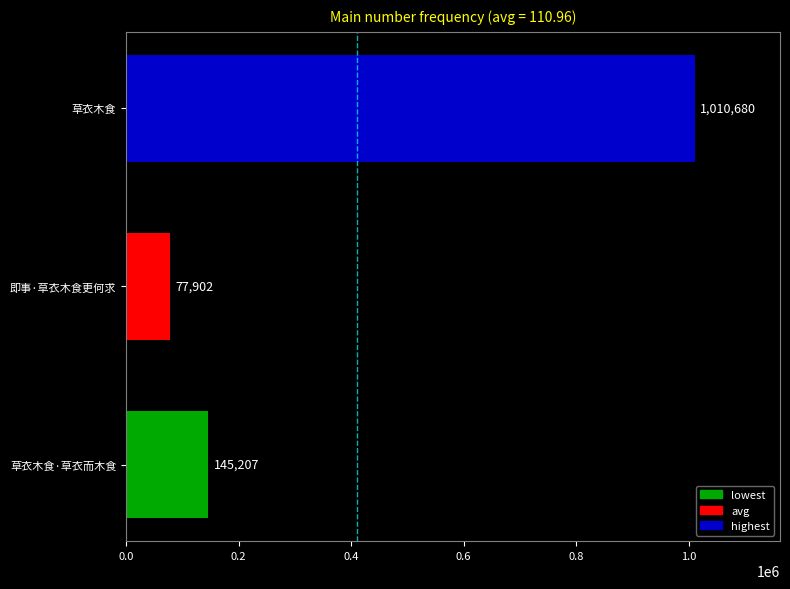

How many values are below 145207?

1